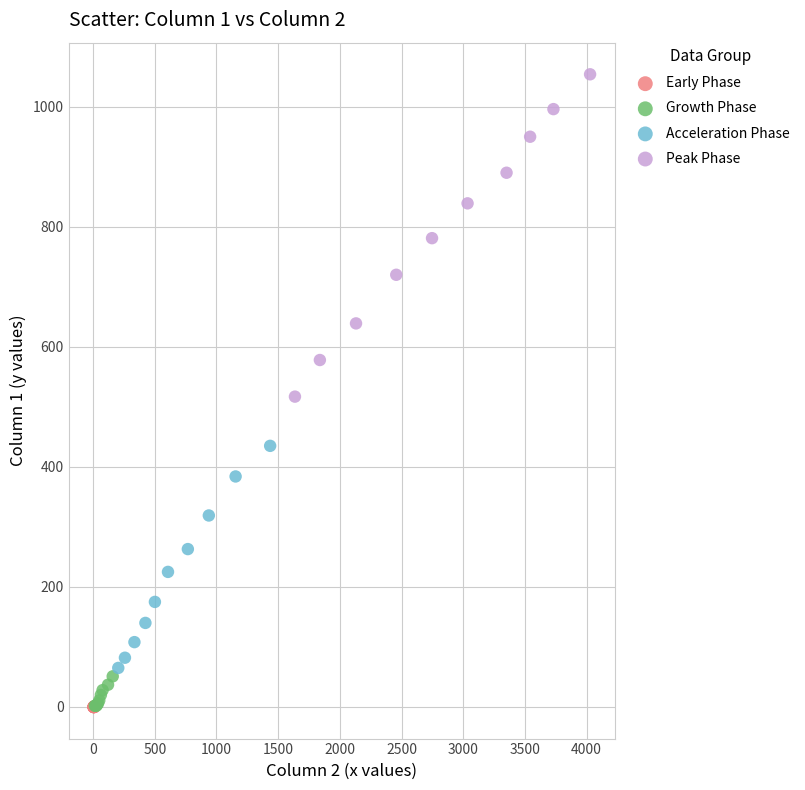

Which series has the largest Y range (max minus min)?

Peak Phase